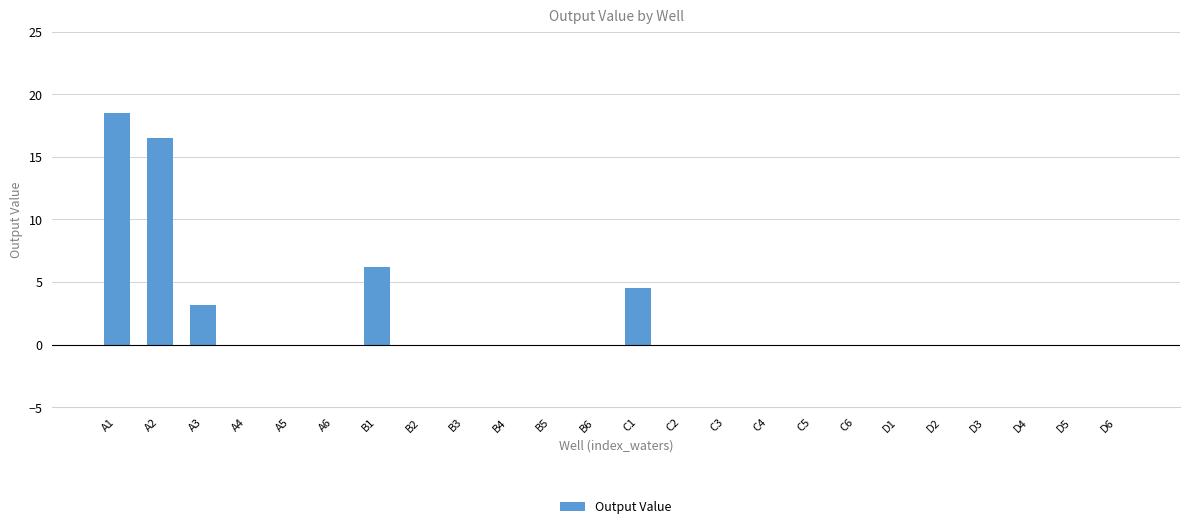

True or false: the data shows 24.0 at A2.

False